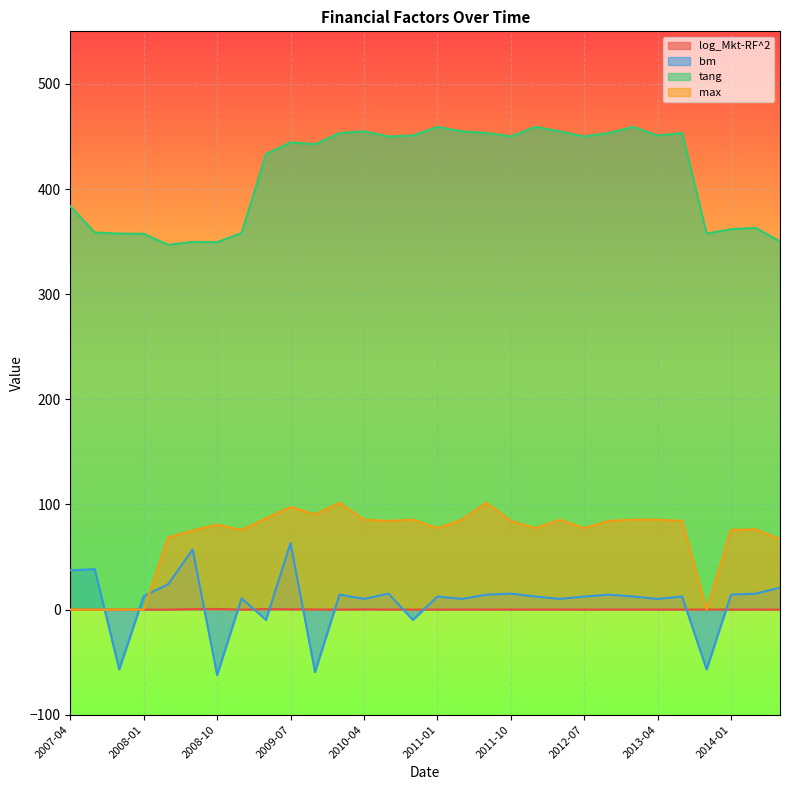

How many interior local valleys does the tang series have?

8